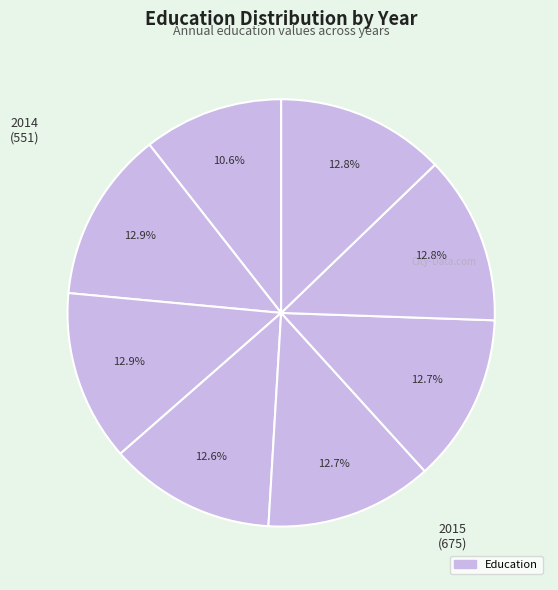

How many slices are in this pie chart?

8